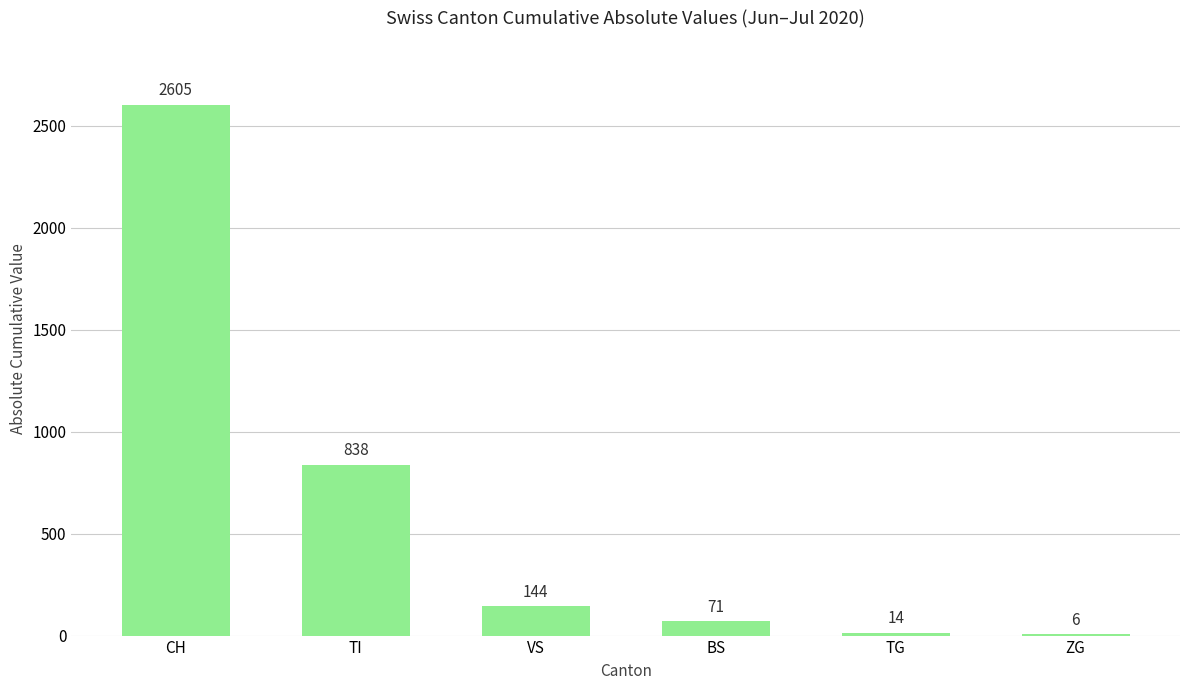

What is the sum of the values at ZG and TI?

844